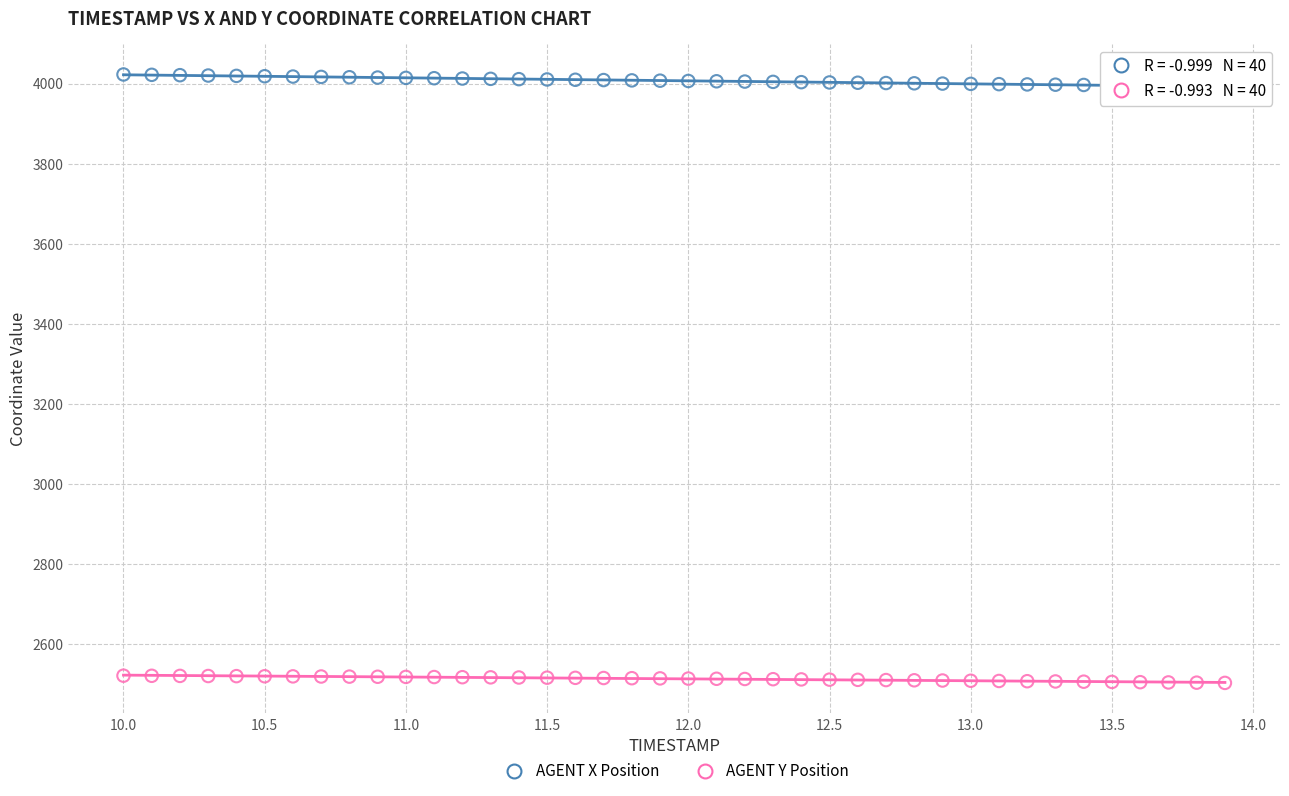

Across all data points, what is the range of Y values (max minus min)?

1519.6